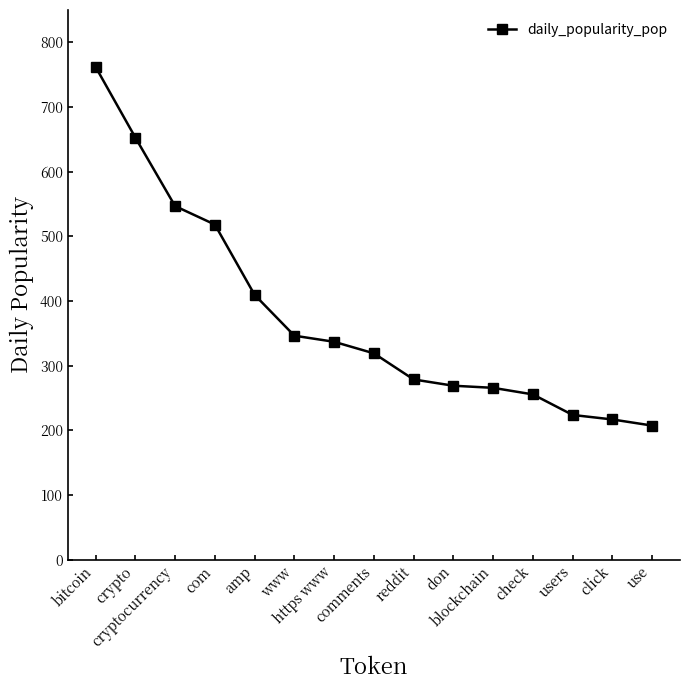

At which label is the value closest to 484?

com